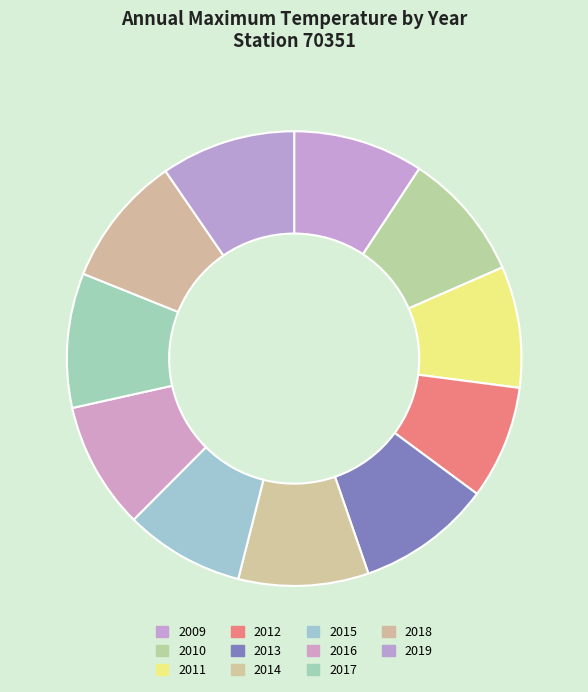

Is there a majority slice in this chart?

No